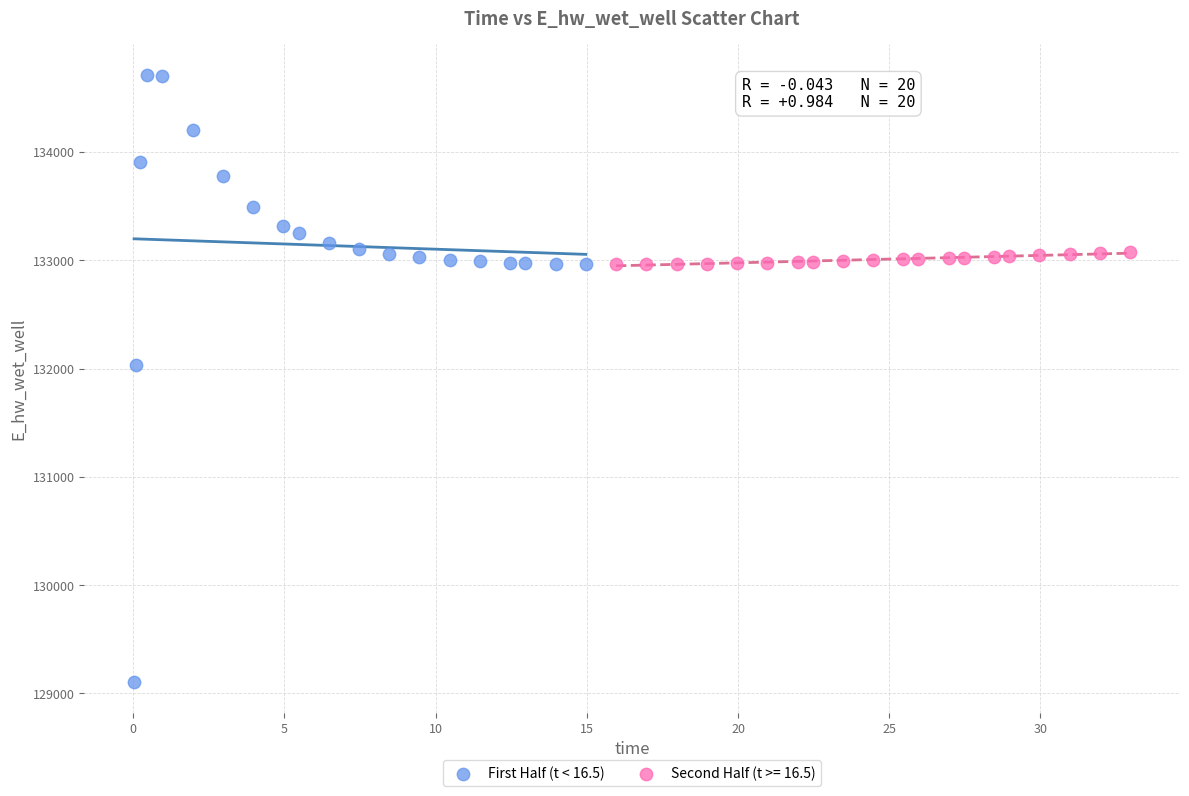

Which series reaches the minimum Y coordinate?

First Half (t < 16.5)